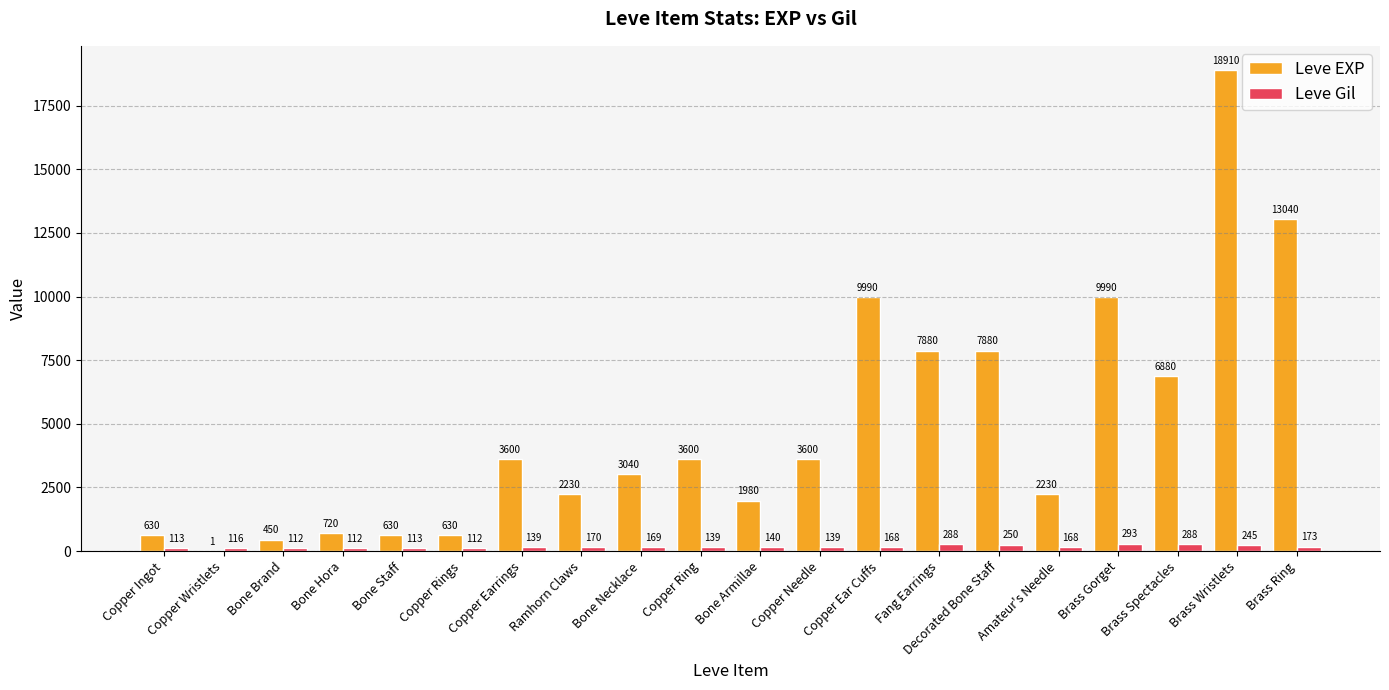

What is the maximum value for Leve Gil?

293